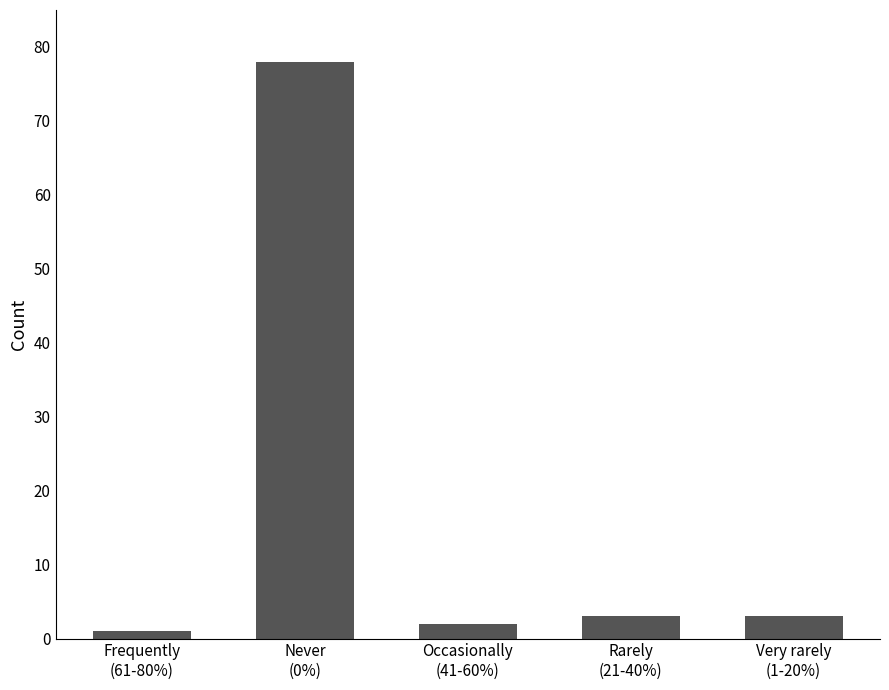

What is the label of the 4th bar from the right?

Never
(0%)